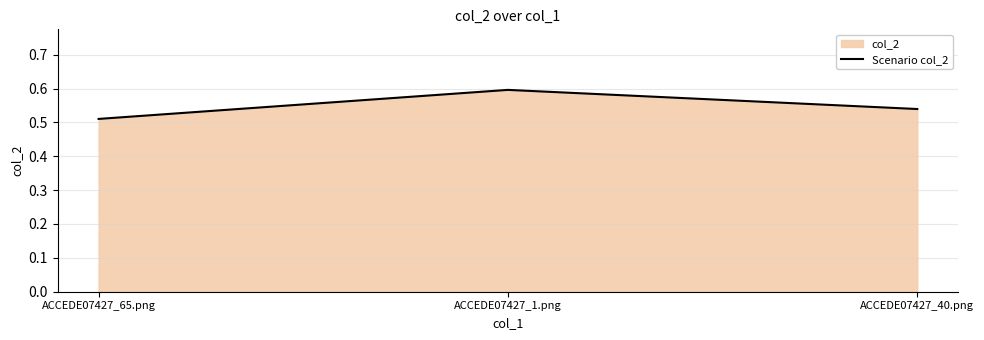

Reading left to right, transcribe all the data shown in this chart.

0.5	0.6	0.5